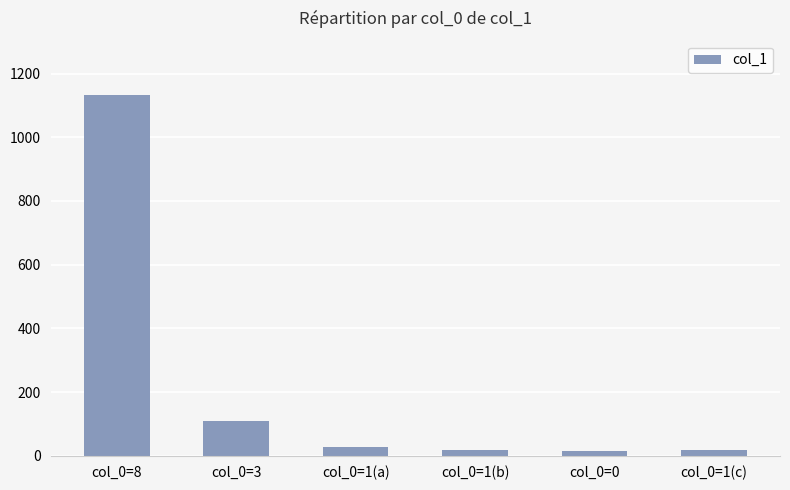

Where is the data nearest to the value 573?

col_0=3